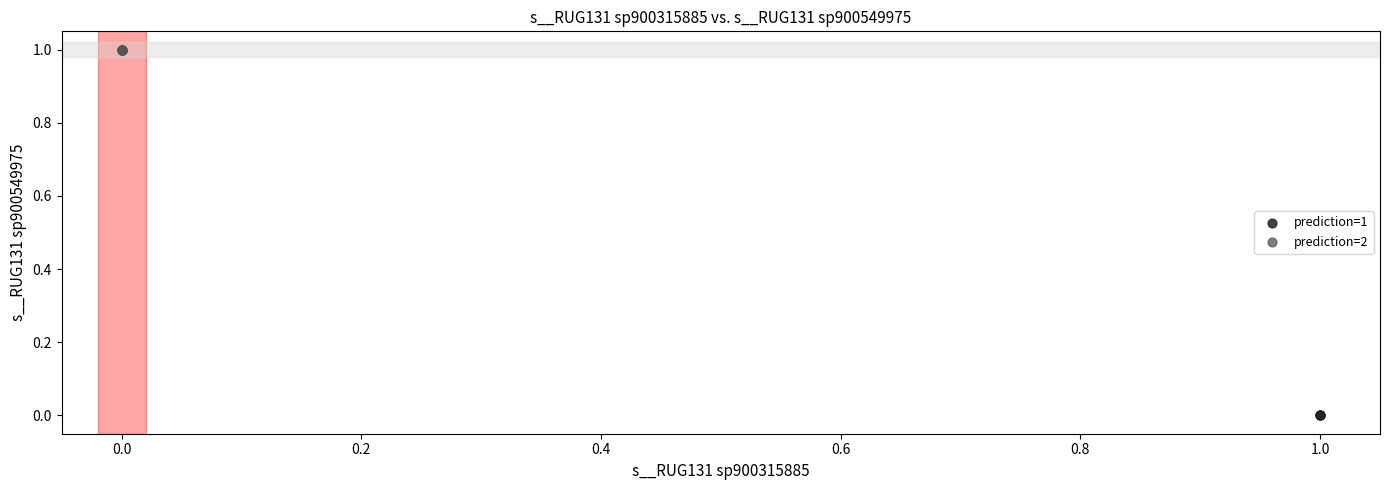

What are all the series names shown in the legend?

prediction=1, prediction=2